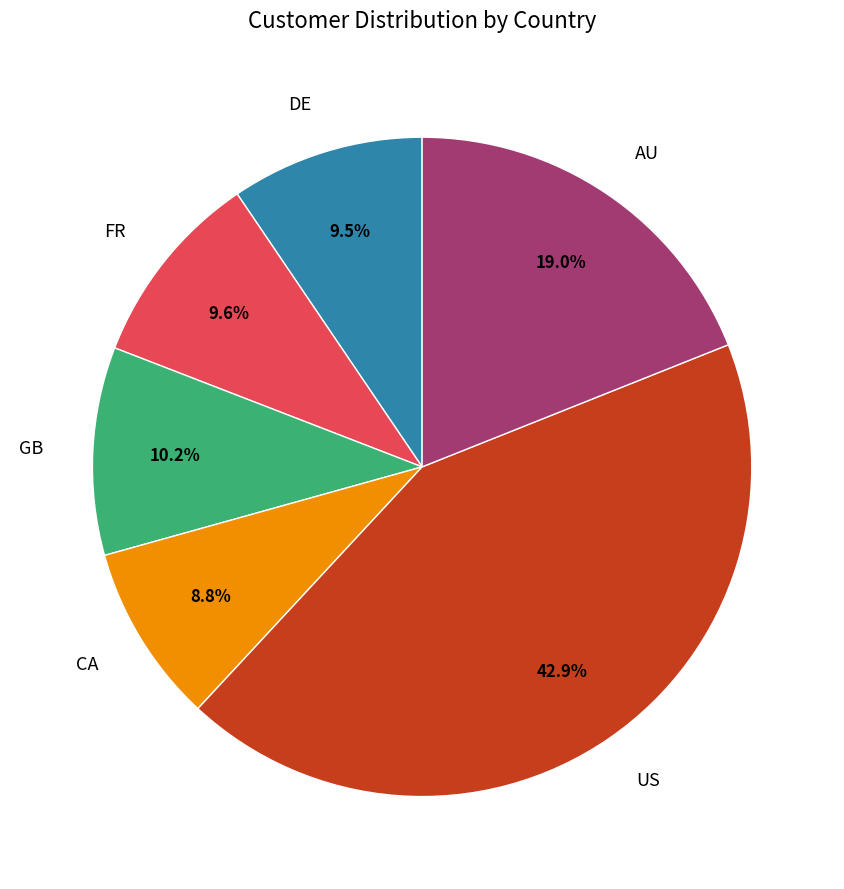

What is the ratio of the value at US to the value at FR?

4.5